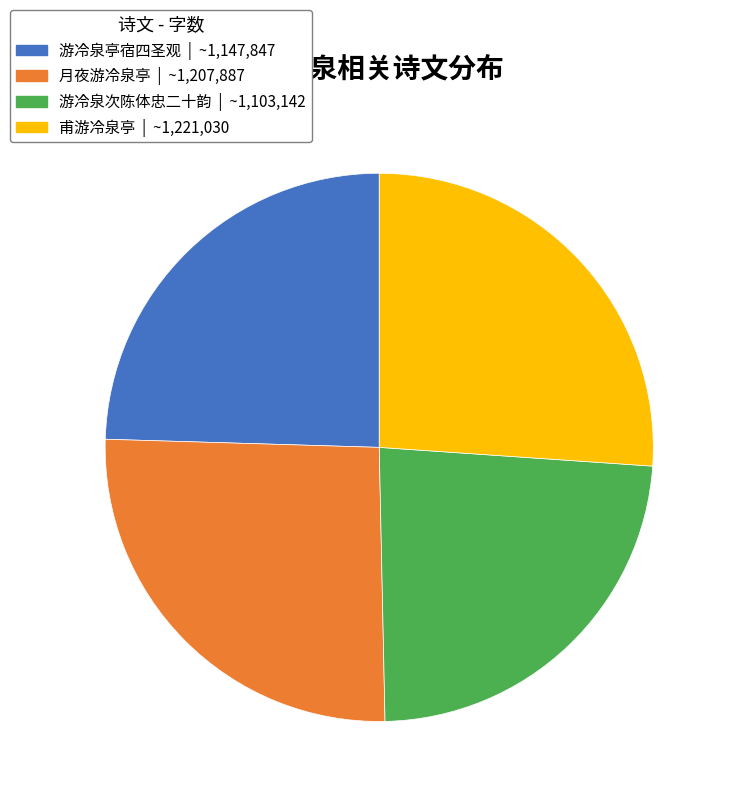

Is there a majority slice in this chart?

No